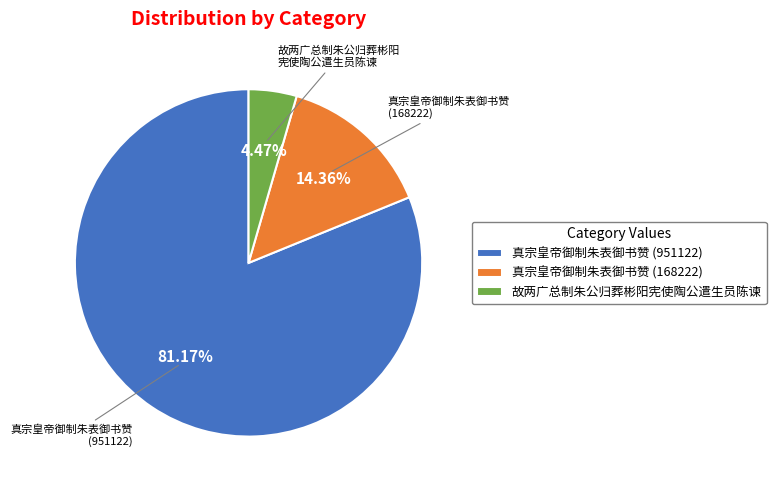

Which has a higher value, 真宗皇帝御制朱表御书赞 (951122) or 故两广总制朱公归葬彬阳宪使陶公遣生员陈谏?

真宗皇帝御制朱表御书赞 (951122)